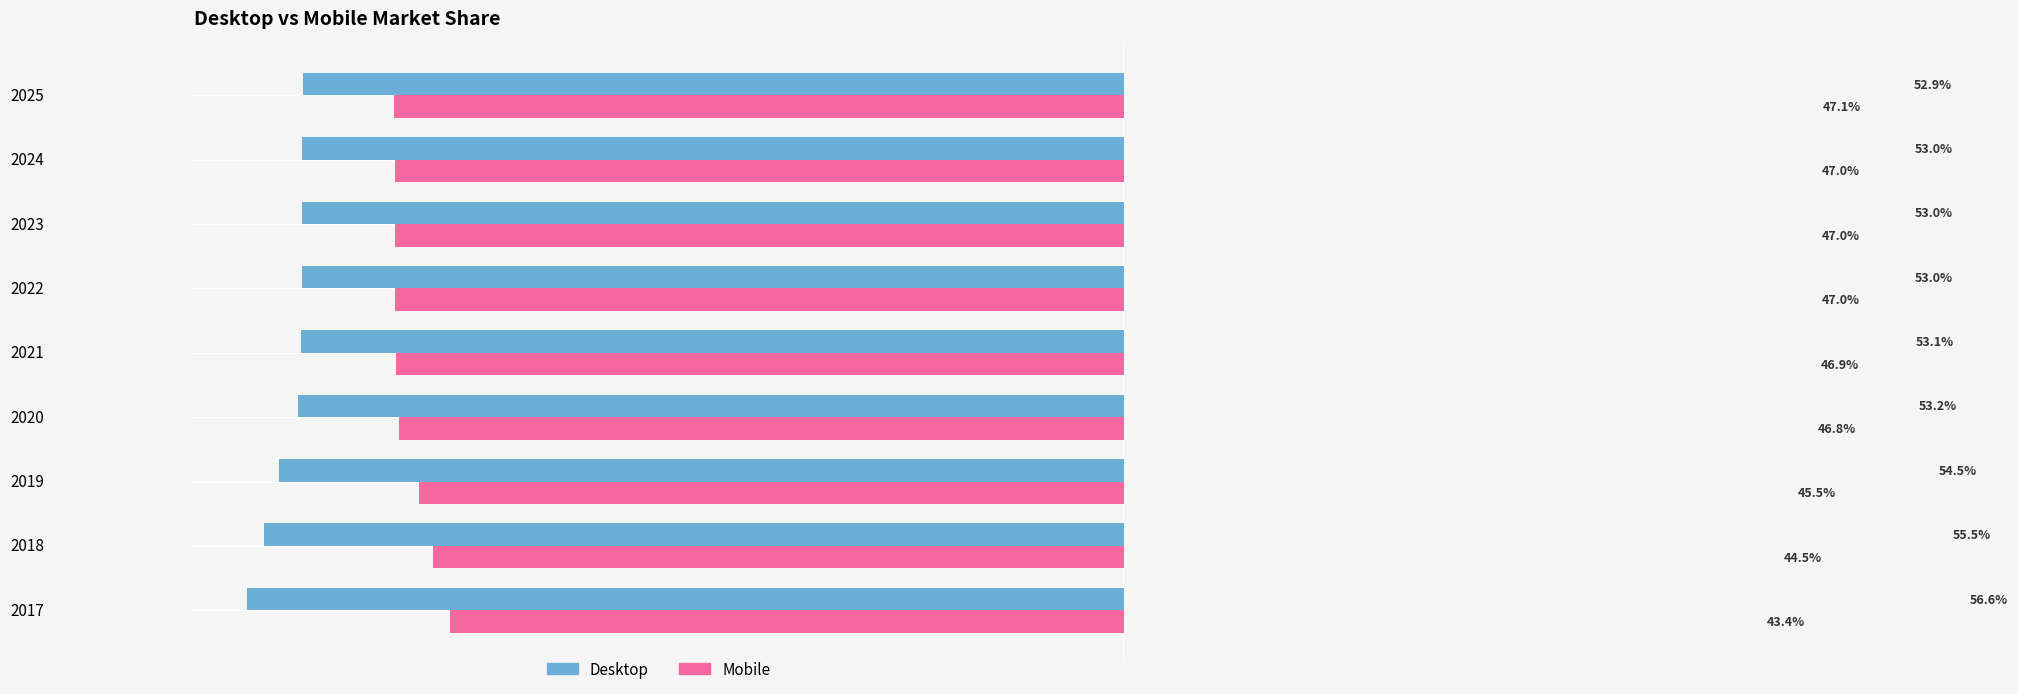

List the series in order of their peak value, lowest first.

Mobile, Desktop